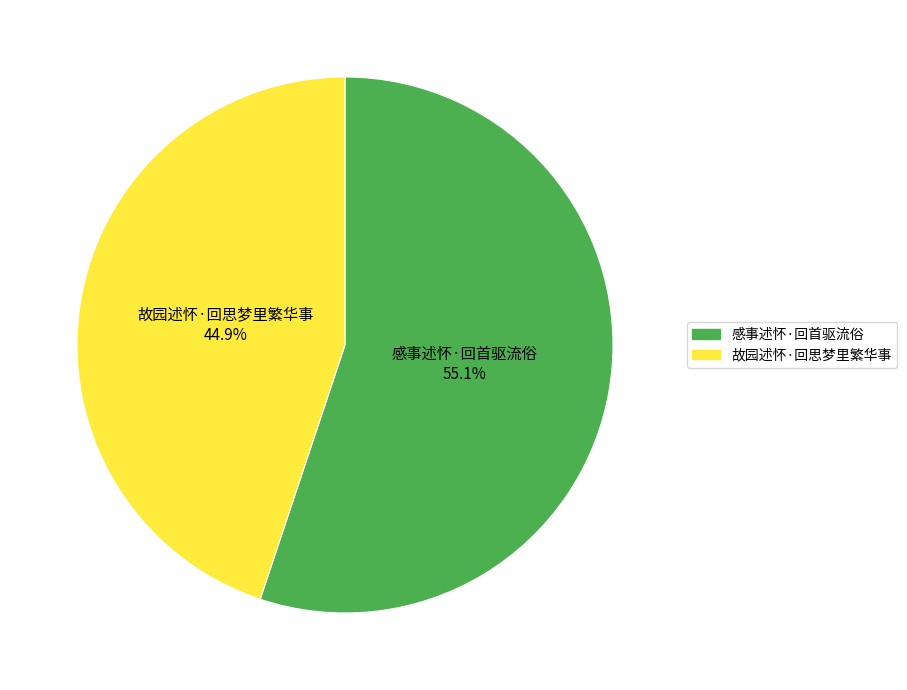

To the nearest percent, what percentage of the pie is 故园述怀·回思梦里繁华事?

45%